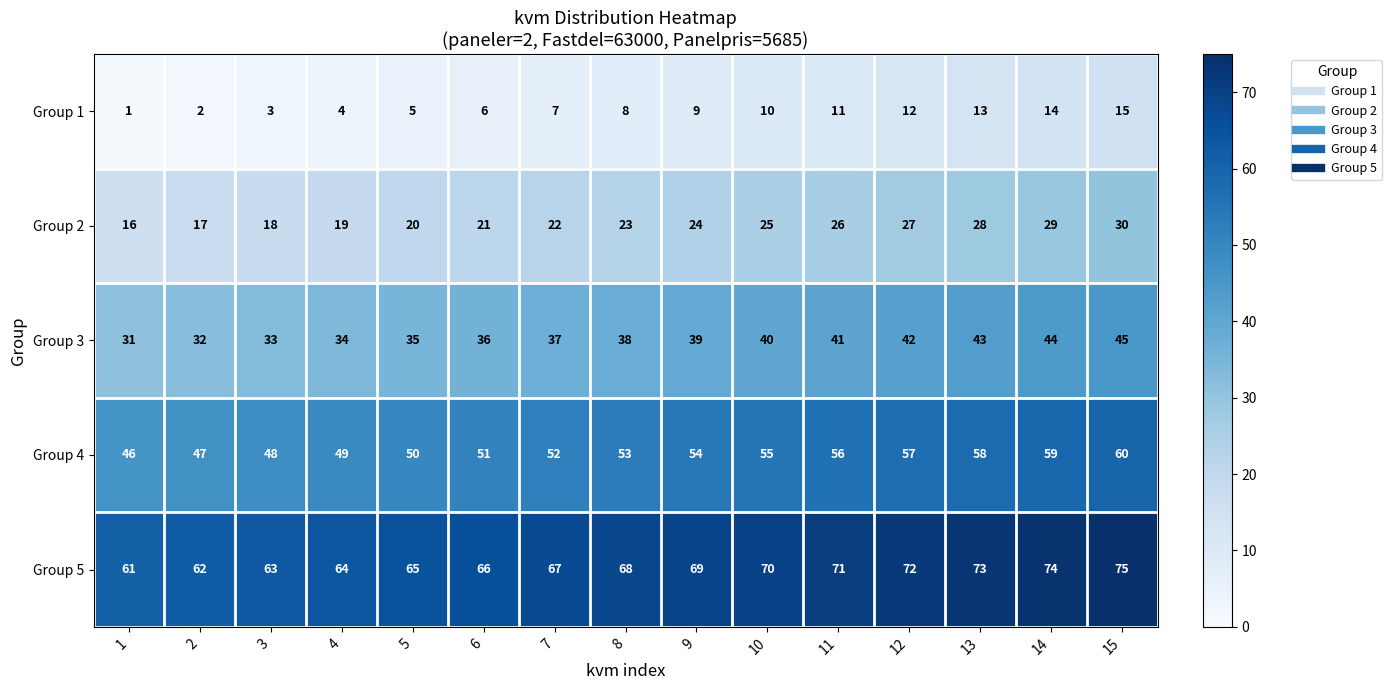

How many values in the Group 3 series are below 38?

7